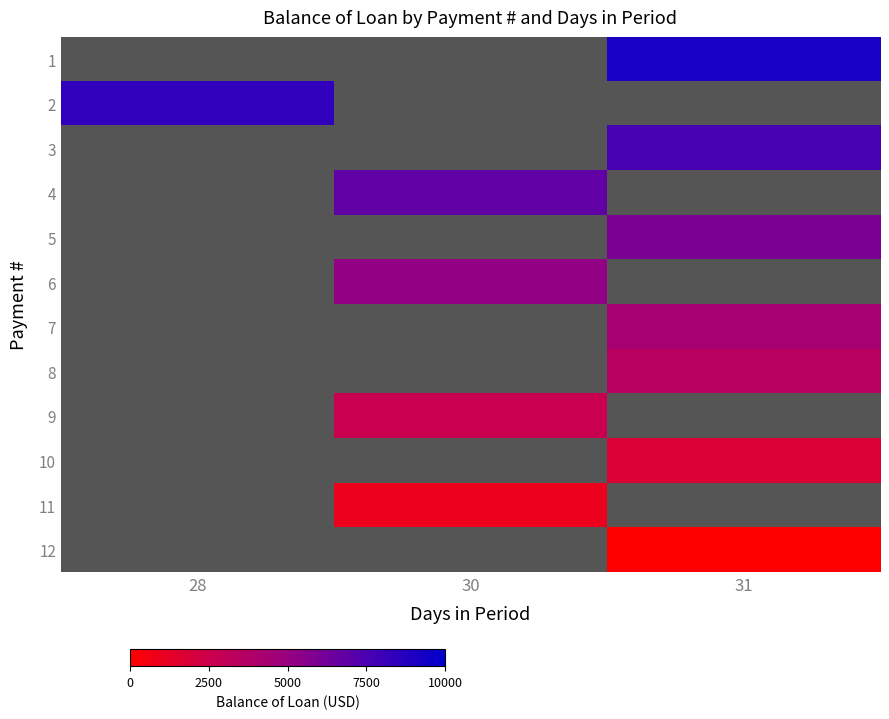

Which series has the largest range (max minus min)?

row_1